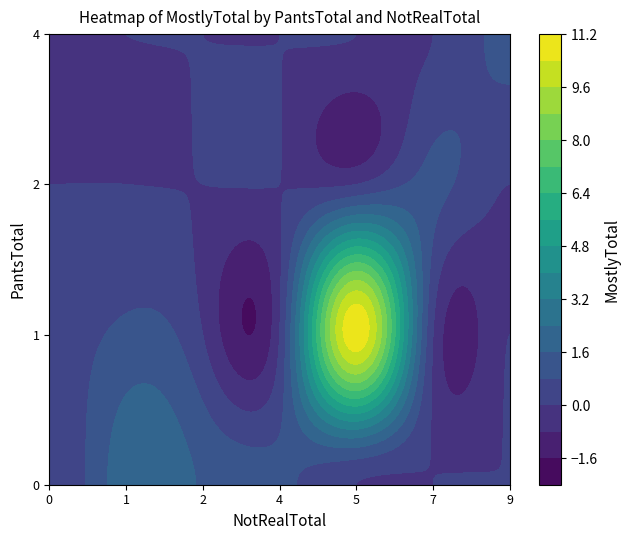

At which label does 3 reach its minimum?

3